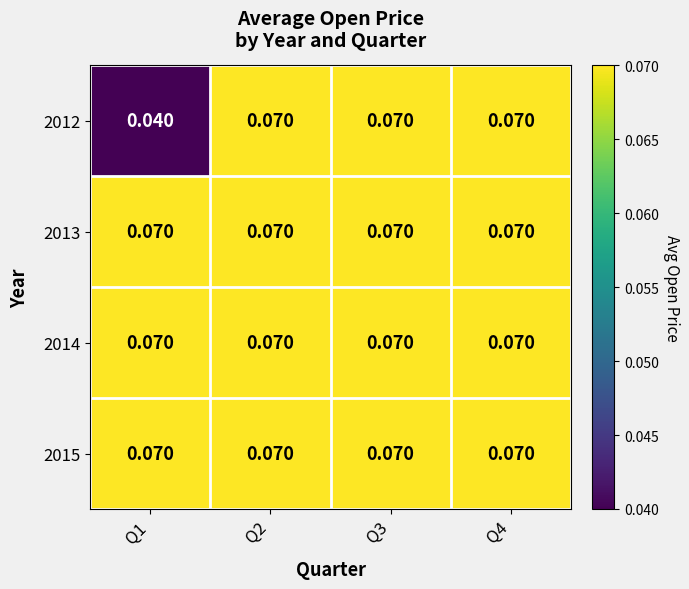

Reading left to right, list all the values displayed in this chart.

2012: Q1=0.0	Q2=0.1	Q3=0.1	Q4=0.1
2013: Q1=0.1	Q2=0.1	Q3=0.1	Q4=0.1
2014: Q1=0.1	Q2=0.1	Q3=0.1	Q4=0.1
2015: Q1=0.1	Q2=0.1	Q3=0.1	Q4=0.1